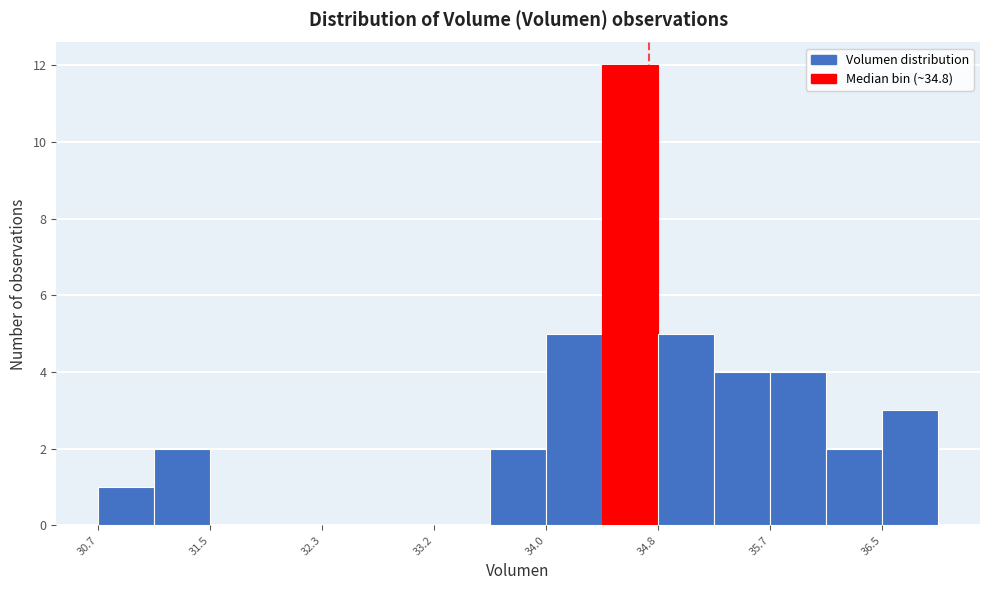

Over which range of the x-axis is the bar tallest?

34.4 to 34.8